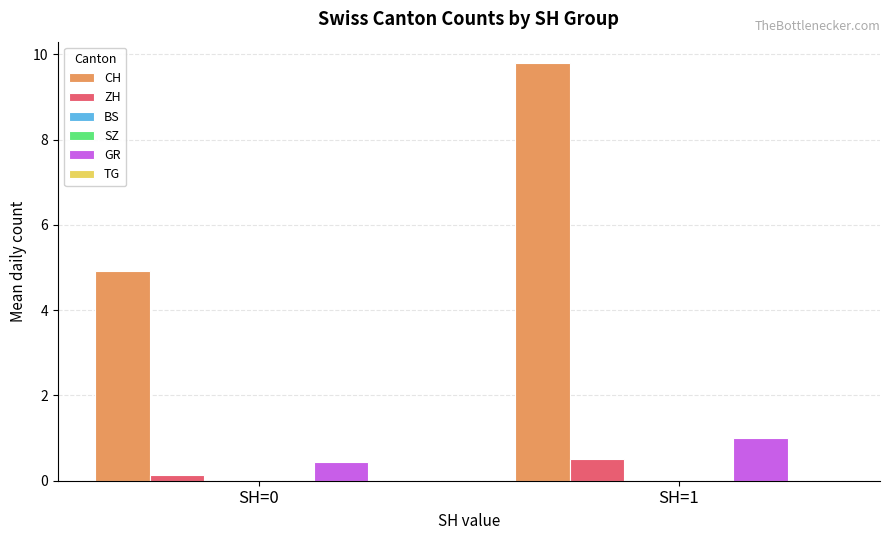

The value of GR at SH=0 is 0.4. True or false?

True